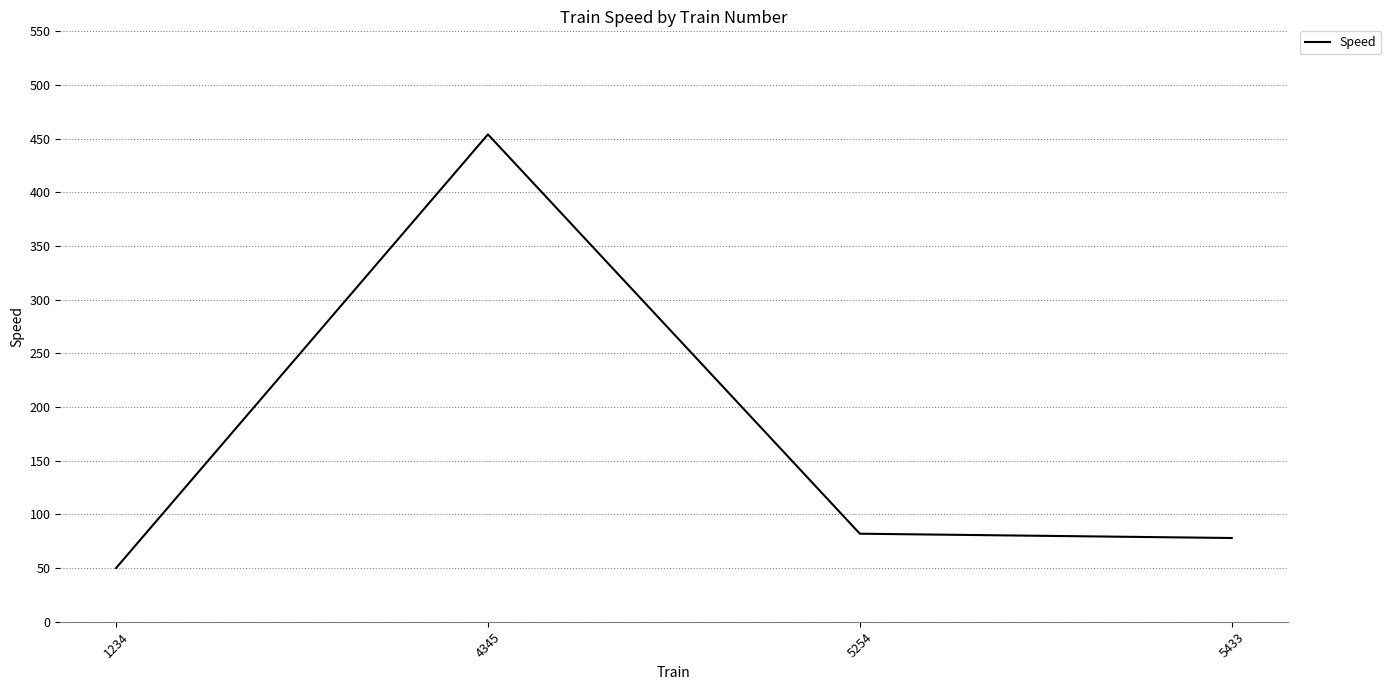

Reading right to left, what are all the values shown in this chart?

5433=78	5254=82	4345=454	1234=50